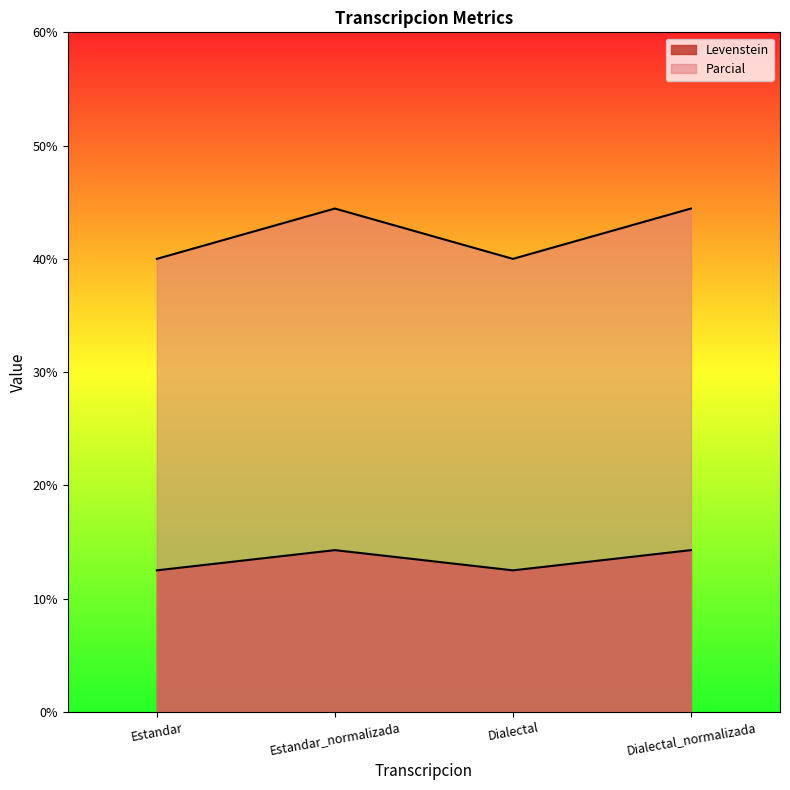

The Levenstein series shows 4.3 at Estandar_normalizada. True or false?

False